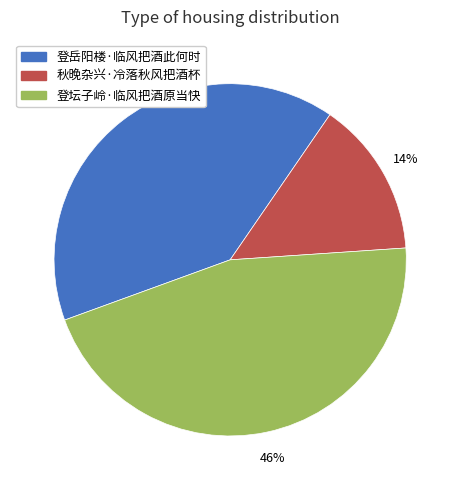

To the nearest percent, what is the difference between the 秋晚杂兴·冷落秋风把酒杯 and 登岳阳楼·临风把酒此何时 slice percentages?

26%